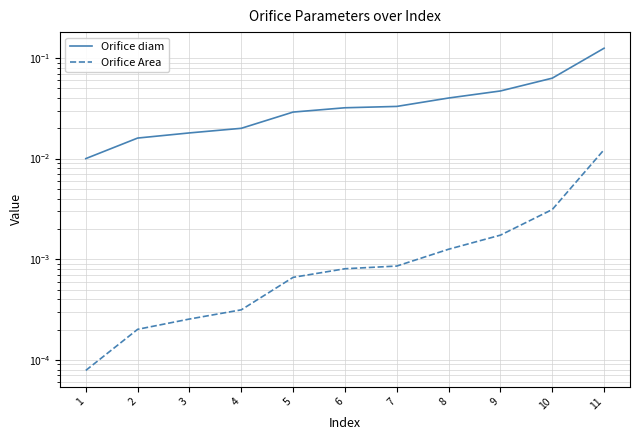

True or false: Orifice diam and Orifice Area cross at least once.

False